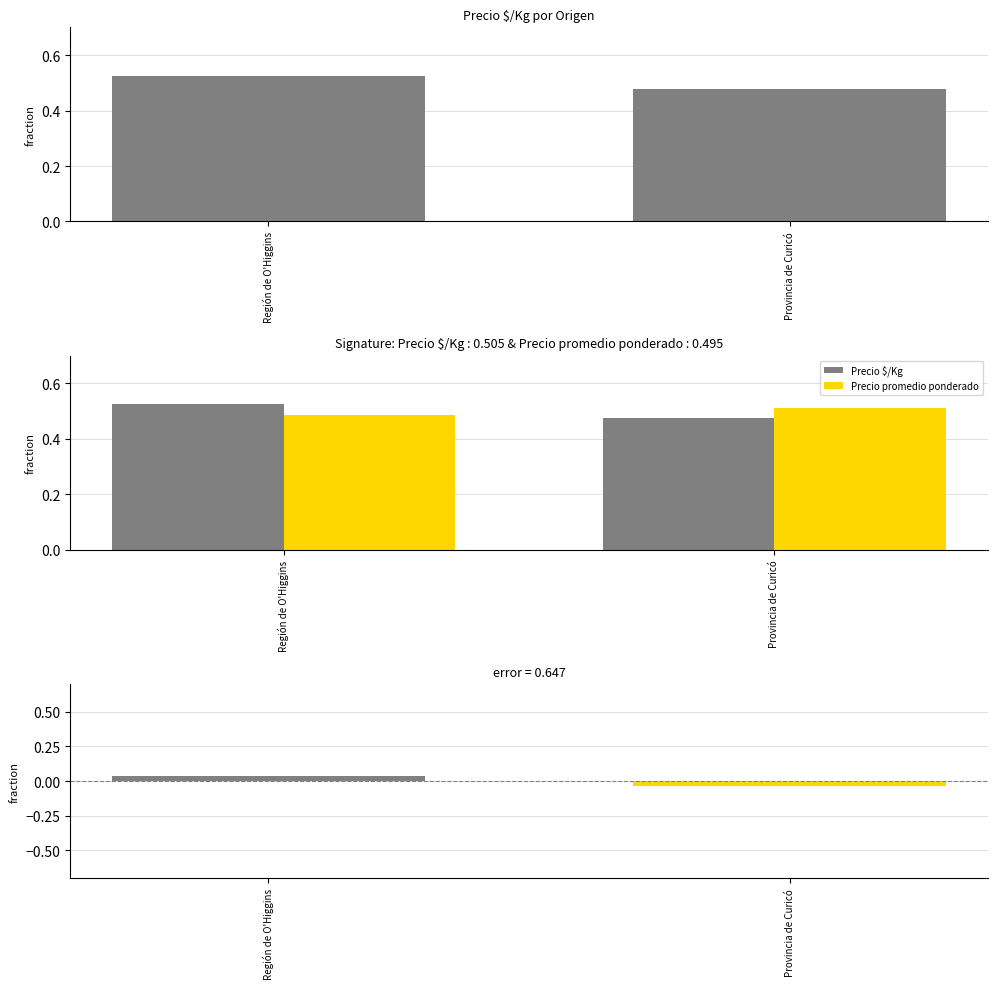

What is the spread (max minus min) of values at Provincia de Curicó?

0.5